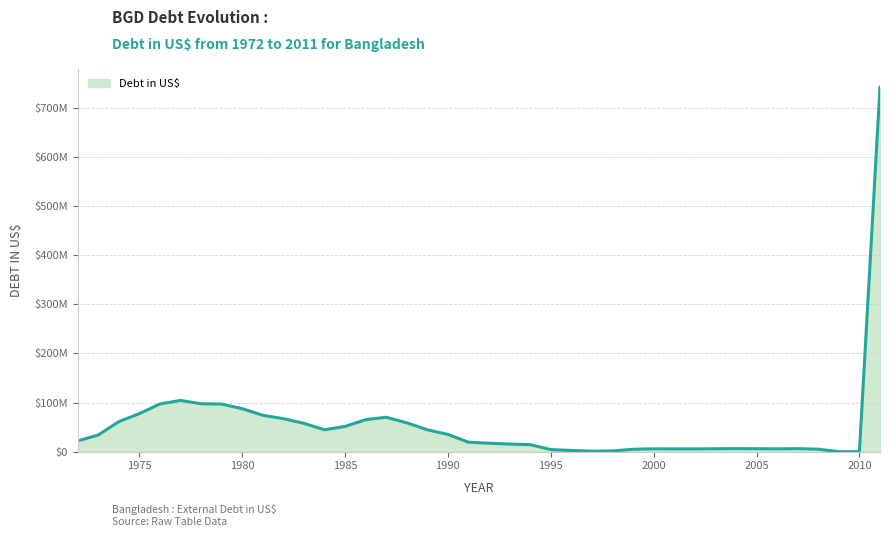

What is the average value?

53030537.5